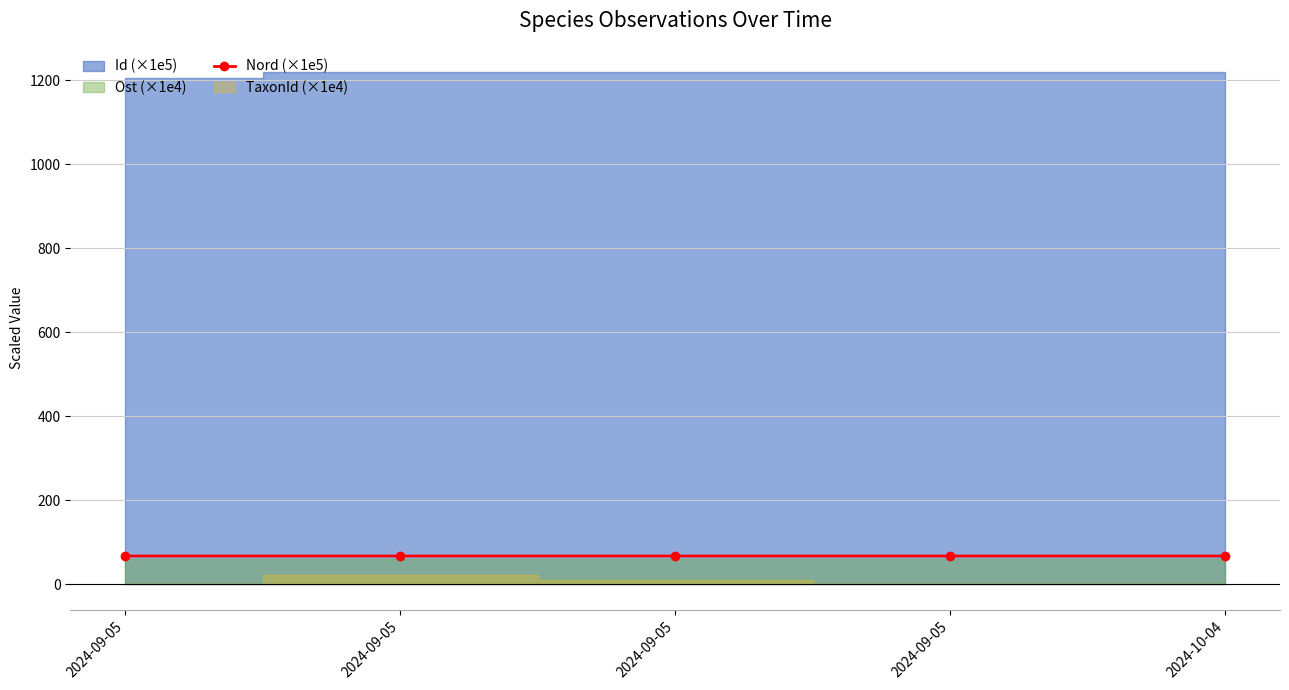

How many values are between 67 and 68?

5